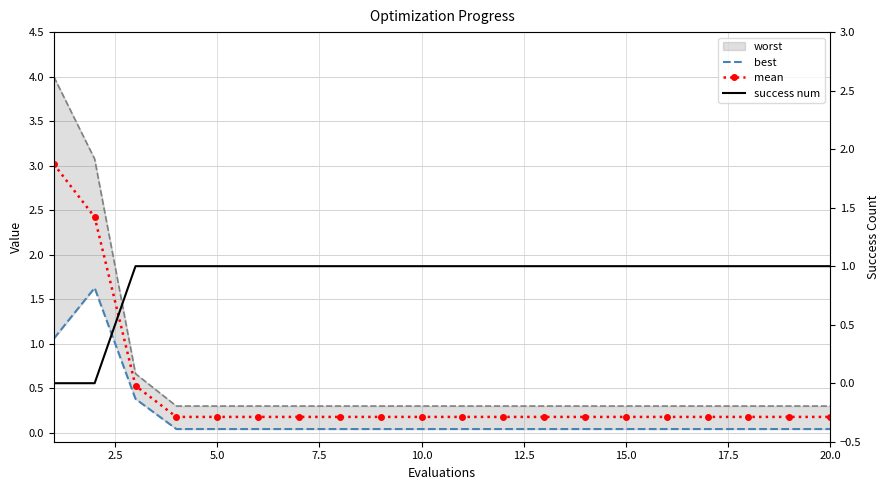

True or false: best and mean intersect in this chart.

False